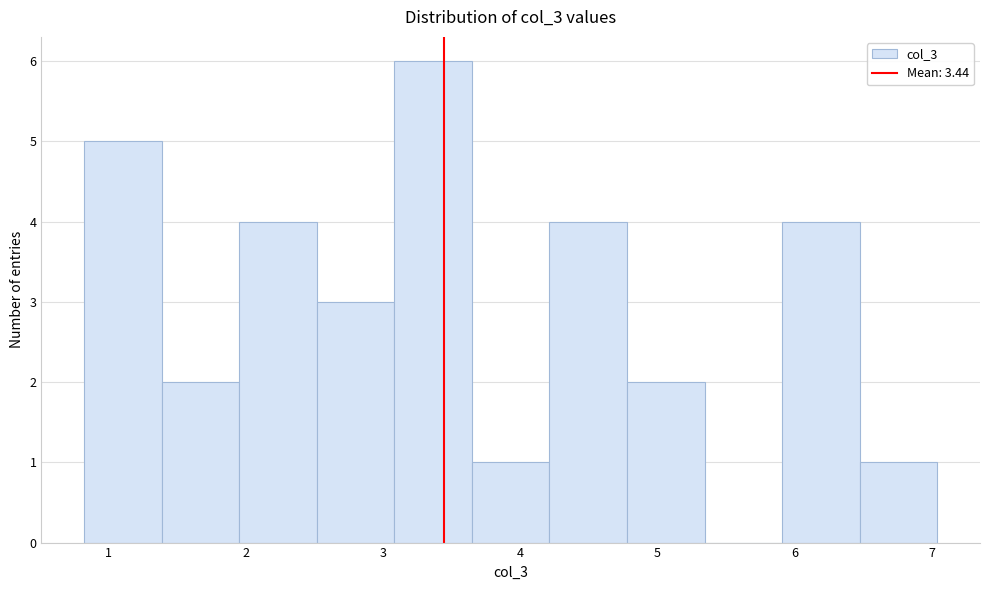

Reading left to right, transcribe this chart: for each bar, give the range it covers on the x-axis and its height. Neither the bar edges nor the heights are printed on the chart, so give them approximately, as read against the axes.

0.8 to 1.4: 5
1.4 to 2.0: 2
2.0 to 2.5: 4
2.5 to 3.1: 3
3.1 to 3.6: 6
3.6 to 4.2: 1
4.2 to 4.8: 4
4.8 to 5.3: 2
5.3 to 5.9: 0
5.9 to 6.5: 4
6.5 to 7.0: 1